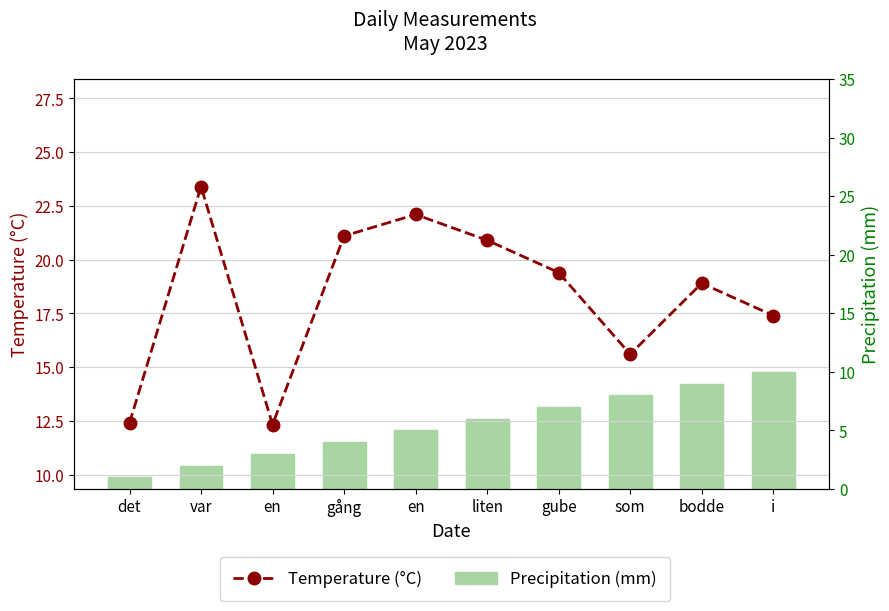

Reading left to right, extract all data points from this chart.

Temperature (°C): det=12.4	var=23.4	en=12.3	gång=21.1	en=22.1	liten=20.9	gube=19.4	som=15.6	bodde=18.9	i=17.4
Precipitation (mm): det=1.0	var=2.0	en=3.0	gång=4.0	en=5.0	liten=6.0	gube=7.0	som=8.0	bodde=9.0	i=10.0